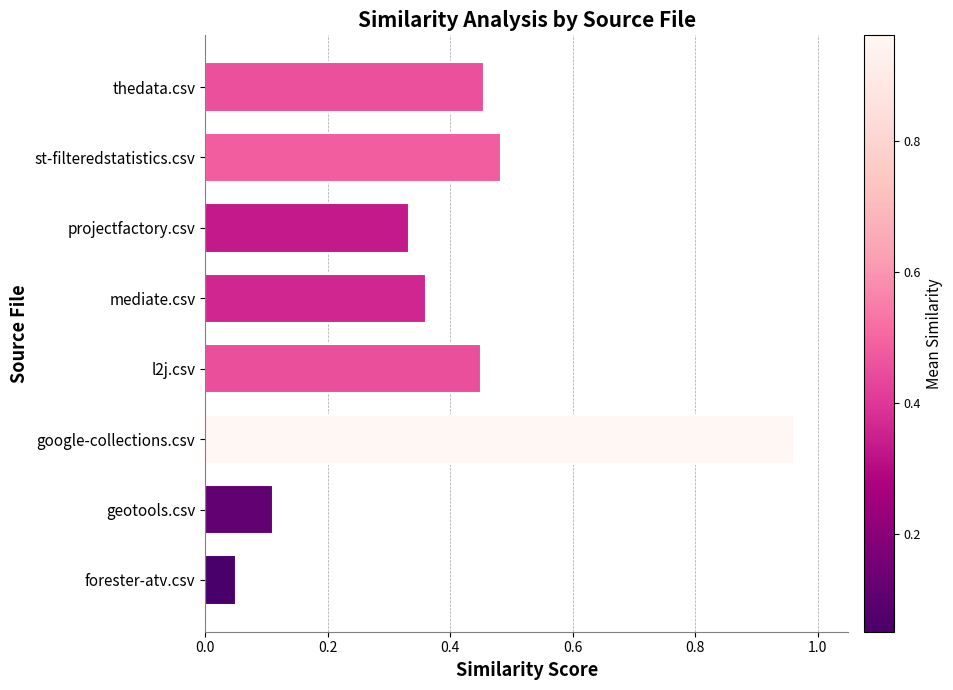

The value at geotools.csv is 0.2. True or false?

False